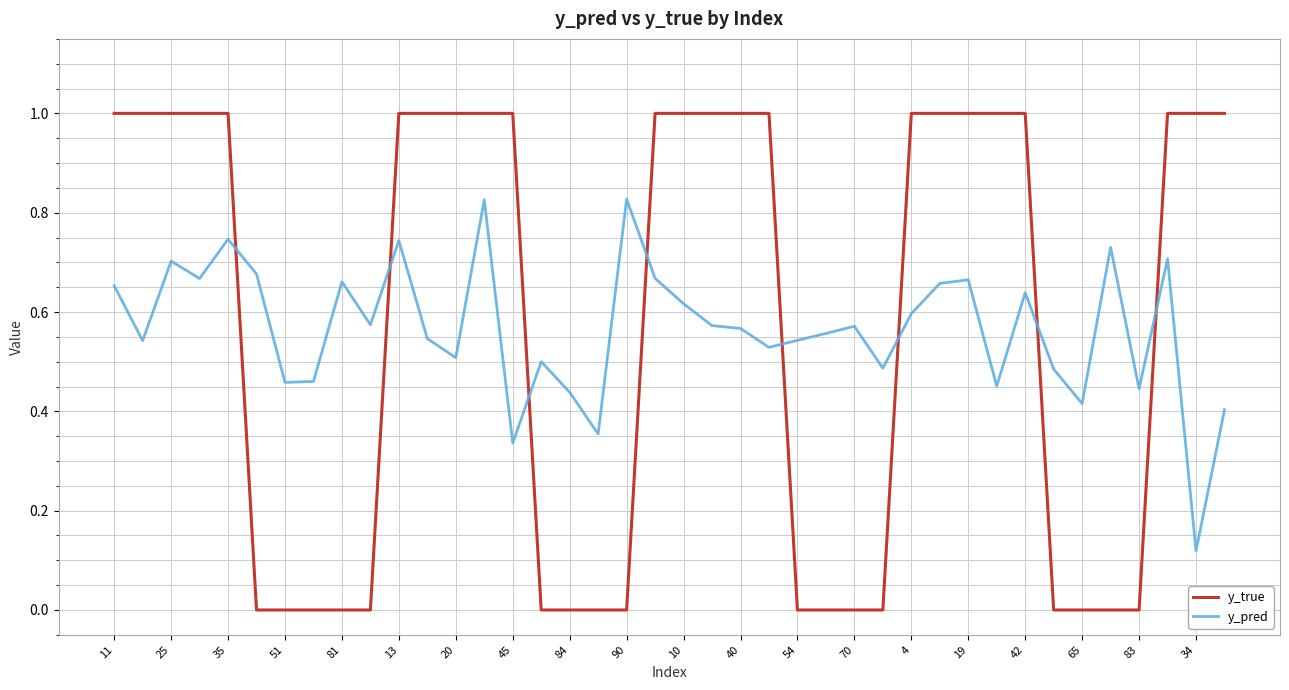

What are all the series names shown in the legend?

y_true, y_pred